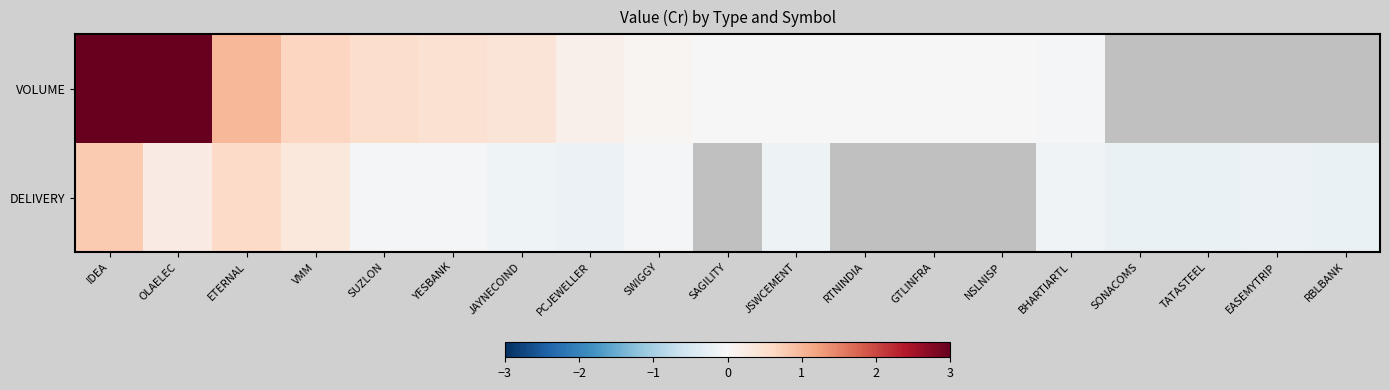

What is the approximate value of row_1 at RBLBANK?

-0.2